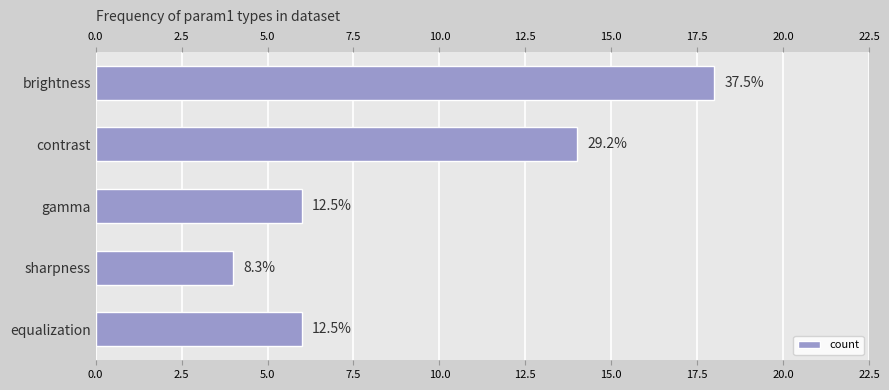

What is the greatest value displayed?

18